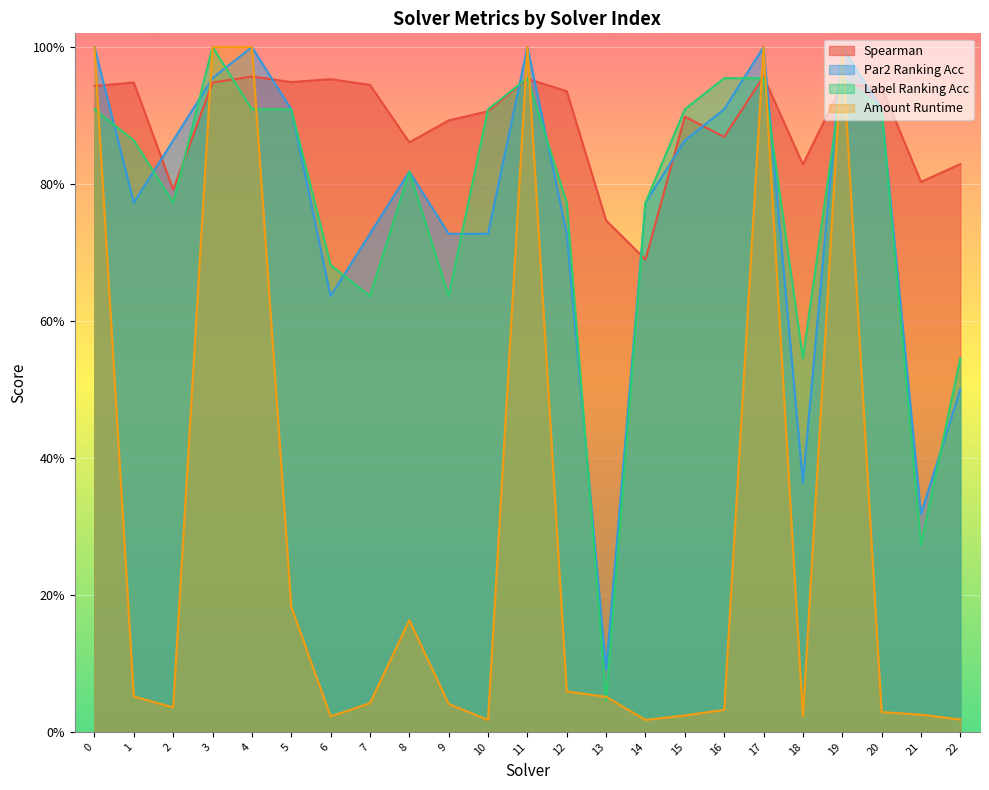

At 5, list the series in order from smallest to largest.

amount_runtime, par2_ranking_acc, label_ranking_acc, spearman